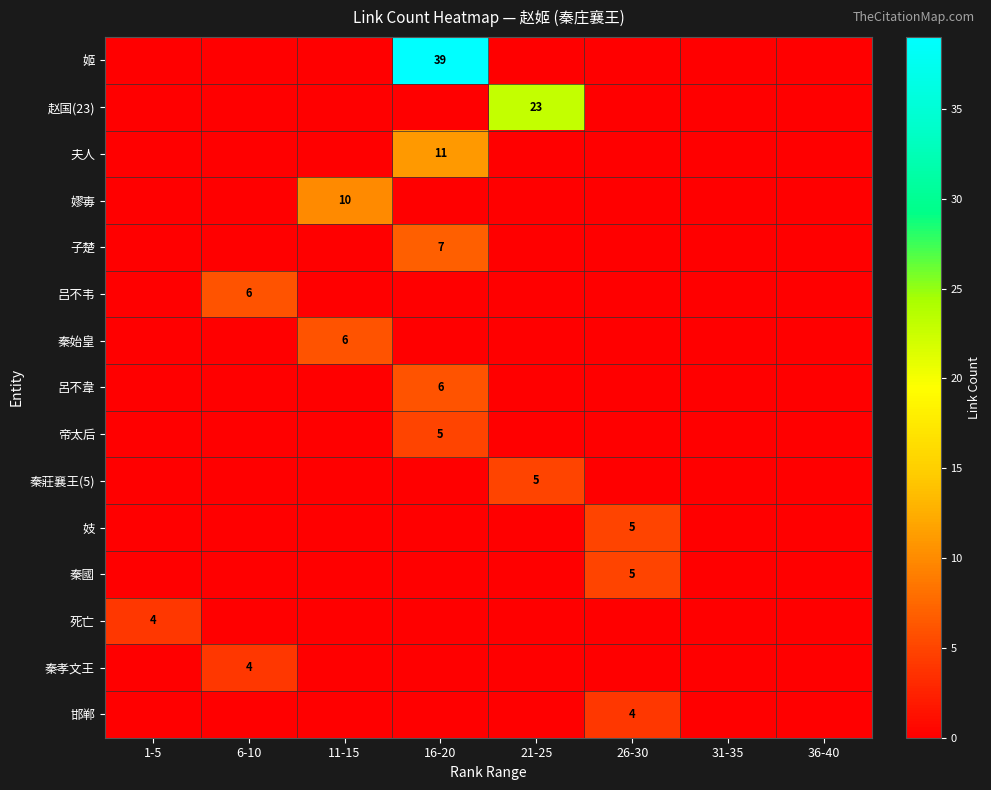

What is the total value across all series at 26-30?

14